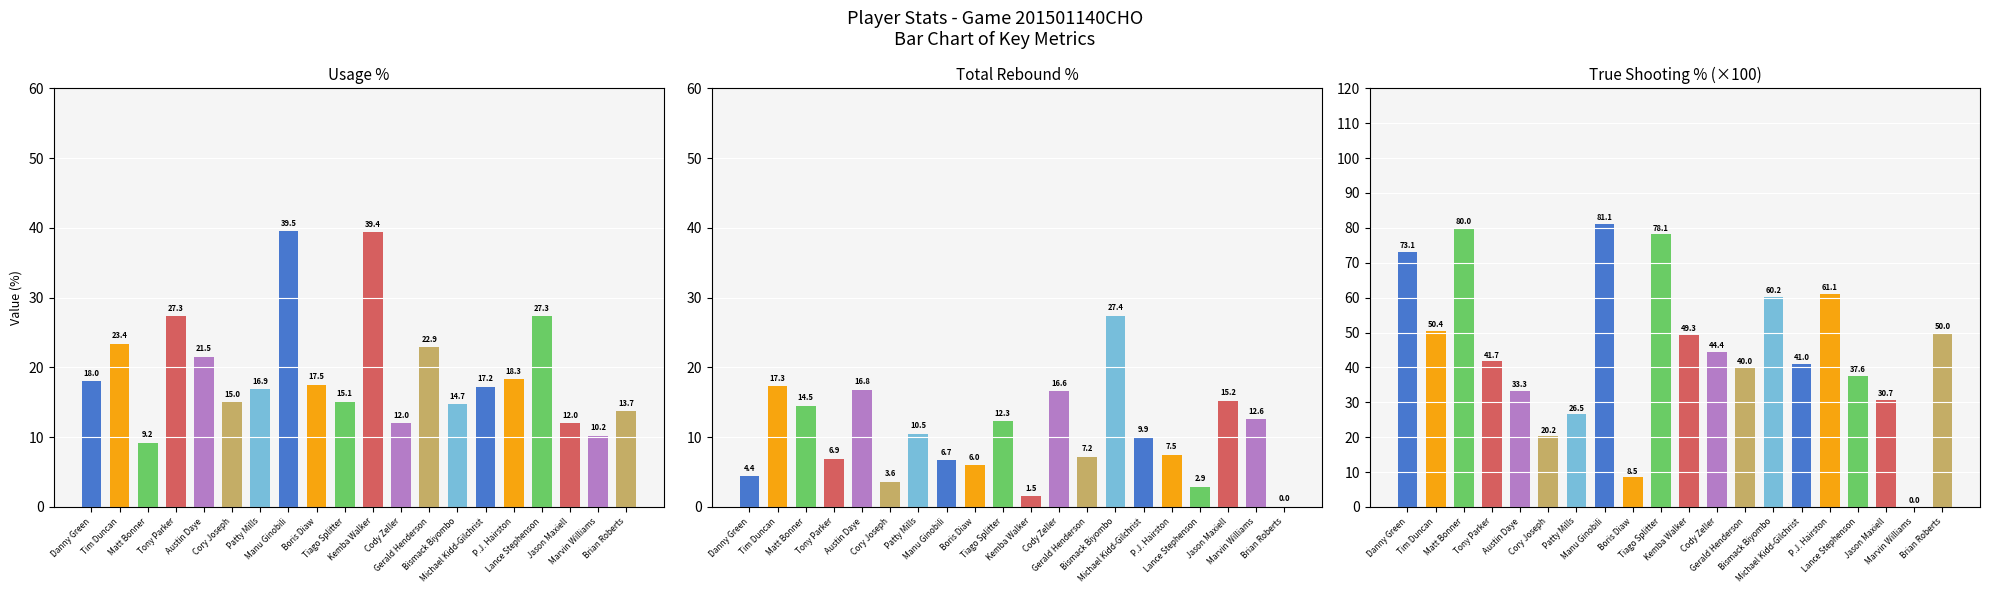

Which series changed the most between Cody Zeller and P.J. Hairston?

ts_pct